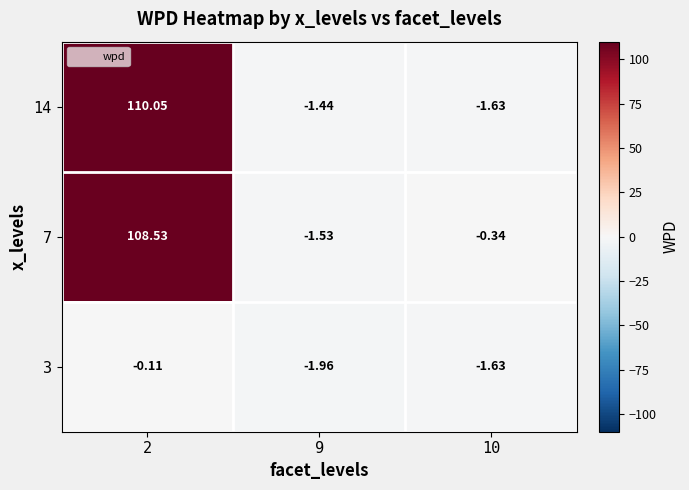

At 9, list the series in order from smallest to largest.

3, 7, 14